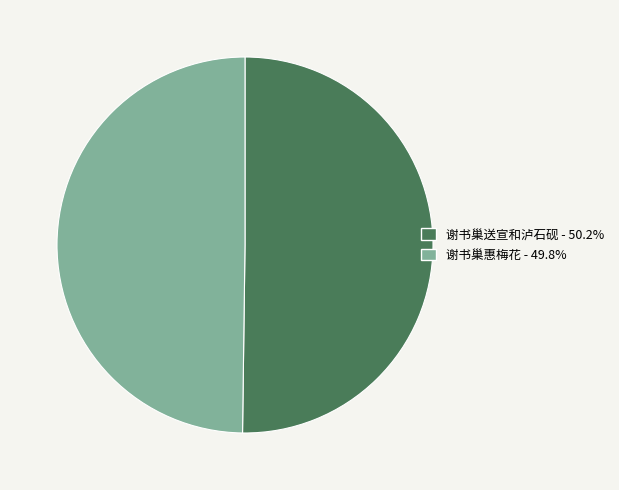

Count the number of slices in the pie.

2